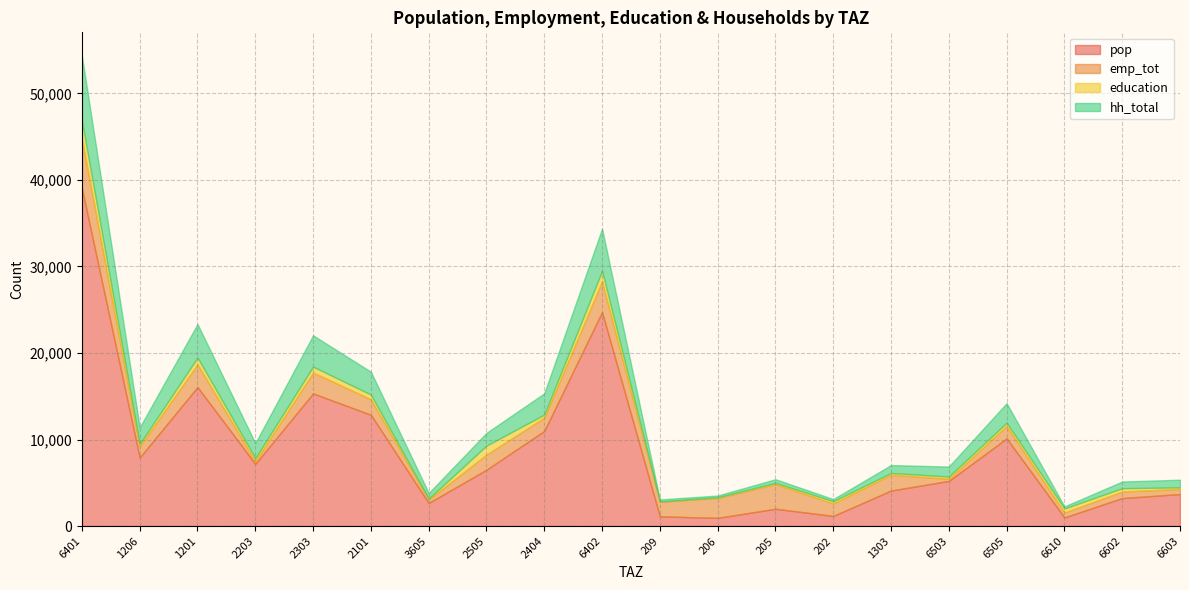

True or false: education and emp_tot intersect in this chart.

False